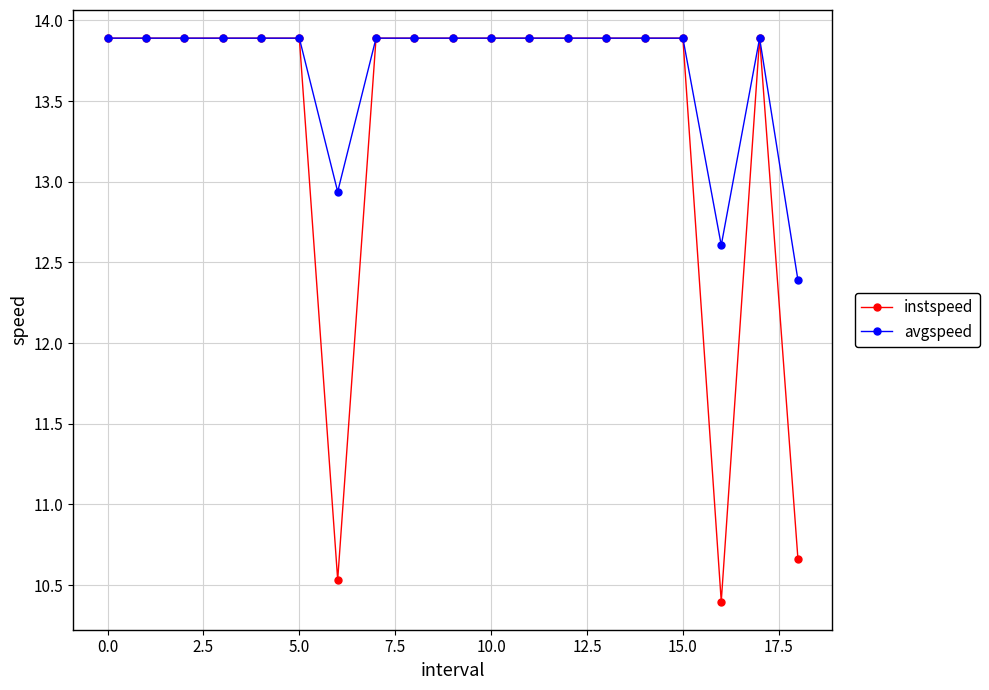

Which series has the largest range (max minus min)?

instspeed